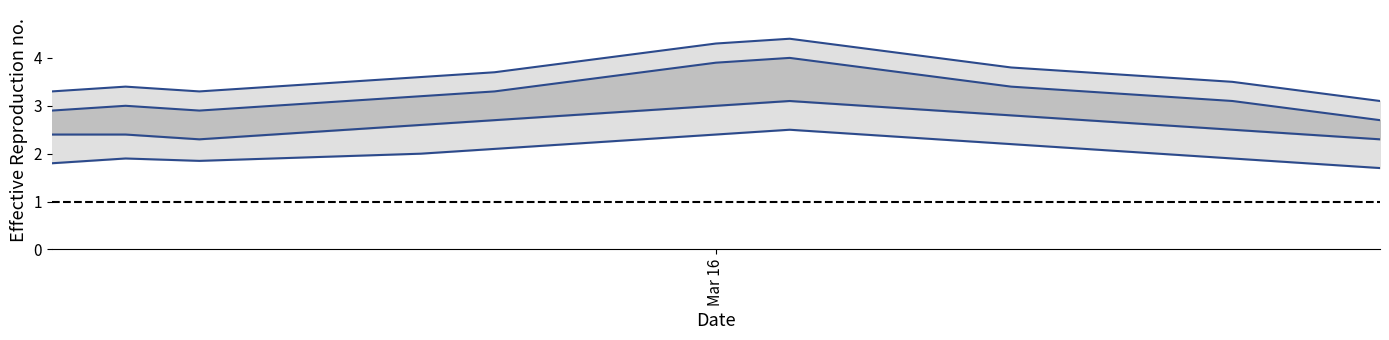

Which series has the largest total across all categories?

median